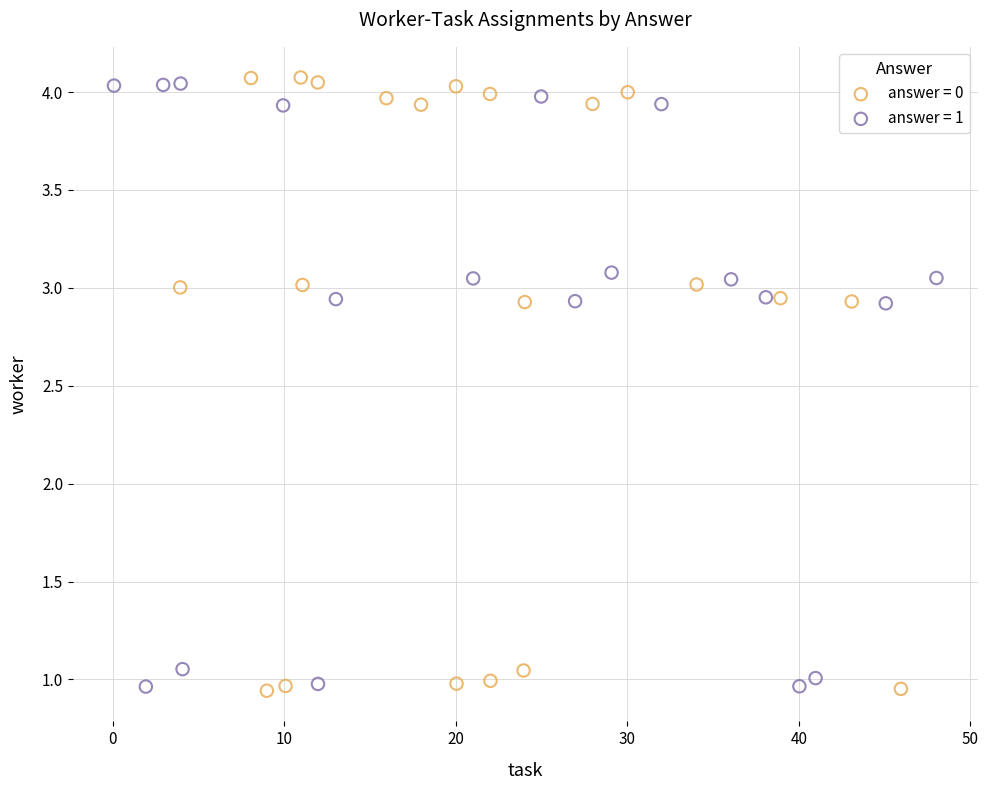

Which series contains the highest Y value?

answer = 0